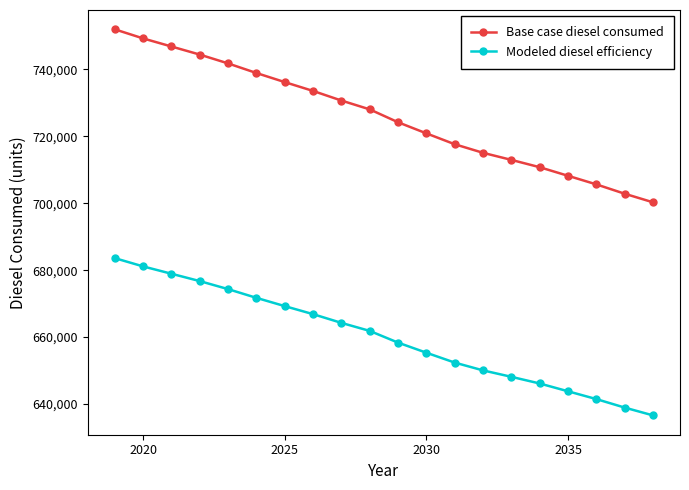

Reading right to left, list all the values displayed in this chart.

Base case diesel consumed: 700259.0	702824.8	705617.1	708183.0	710748.8	712937.4	715050.4	717616.3	720861.4	724181.9	728030.7	730672.0	733539.7	736181.1	738897.9	741765.6	744406.9	746821.9	749236.8	751953.6
Modeled diesel efficiency: 636599.1	638931.7	641470.1	643802.7	646135.3	648124.9	650045.8	652378.5	655328.5	658347.2	661846.1	664247.3	666854.3	669255.5	671725.3	674332.4	676733.6	678929.0	681124.4	683594.2